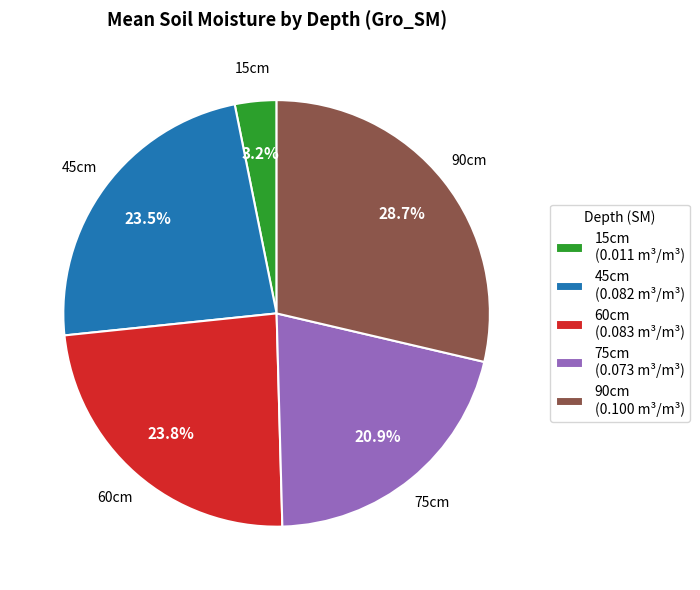

Is there any slice that represents more than half of the pie?

No